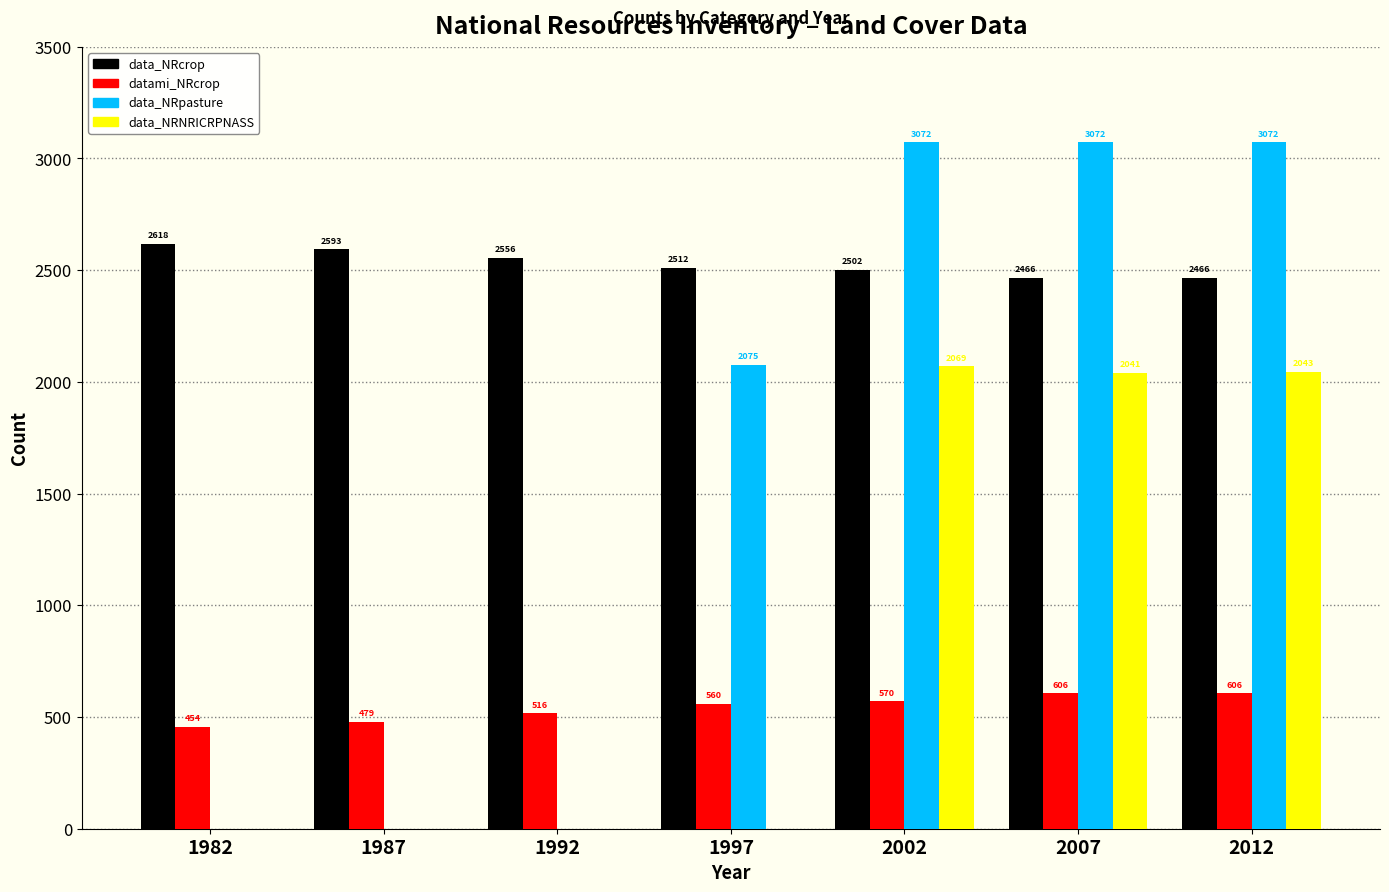

Does the chart contain stacked bars?

No